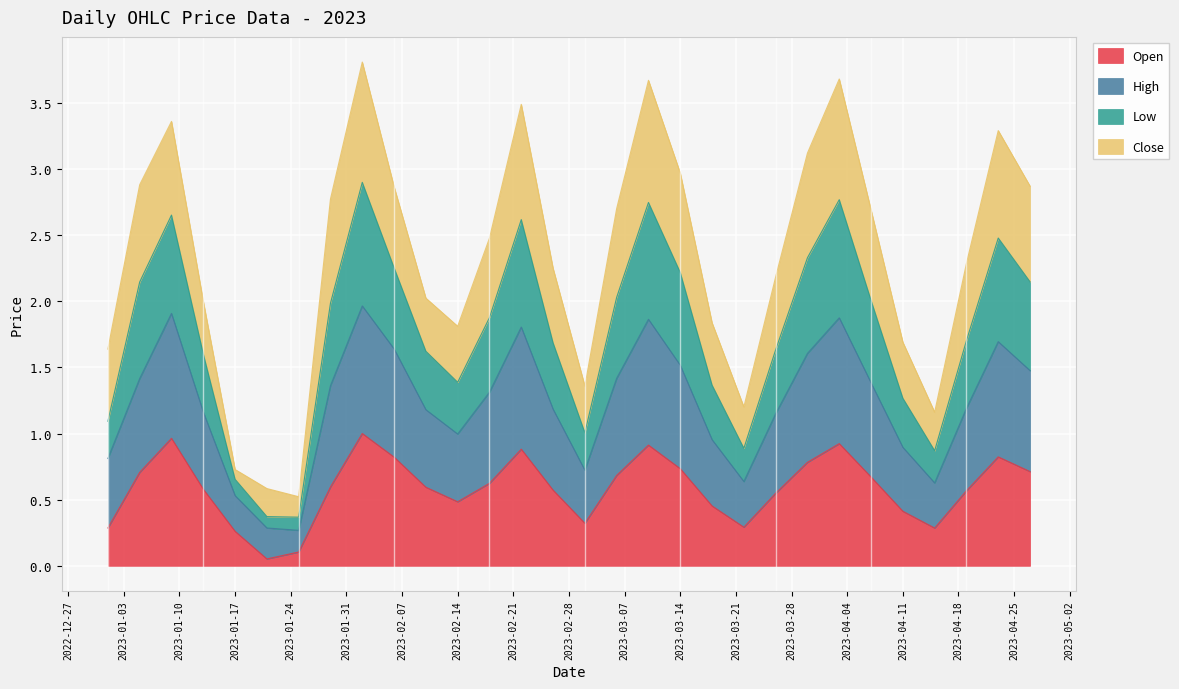

What are all the series names shown in the legend?

Open, High, Low, Close